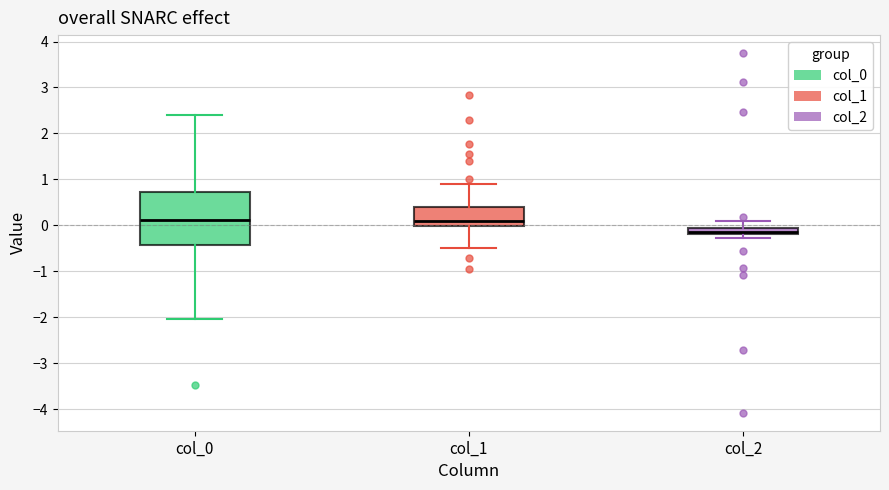

Which box's median line is the lowest?

col_2